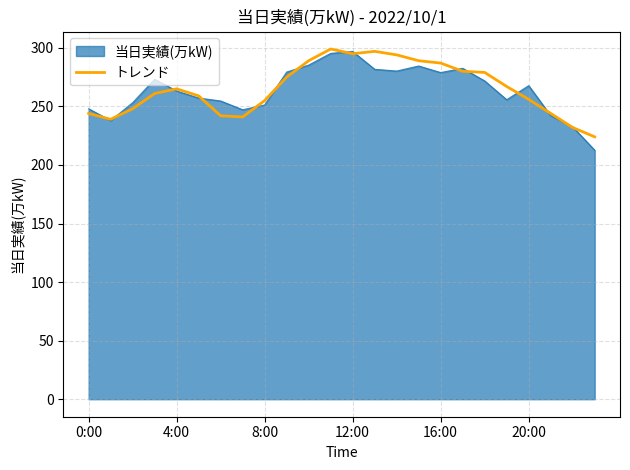

What is the lowest value of the 当日実績(万kW) series?

212.6